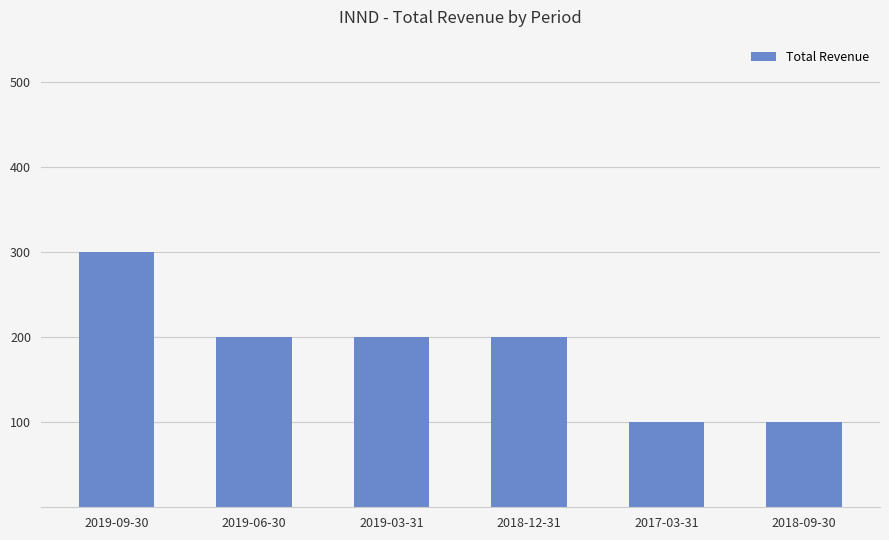

What is the approximate value at 2019-03-31, to the nearest 50?

200